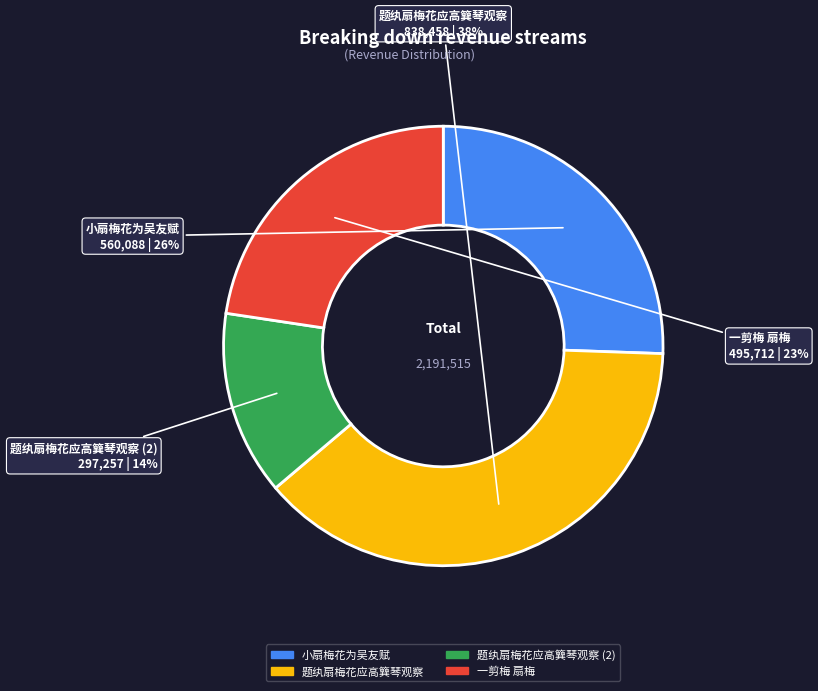

Is there any slice that represents more than half of the pie?

No